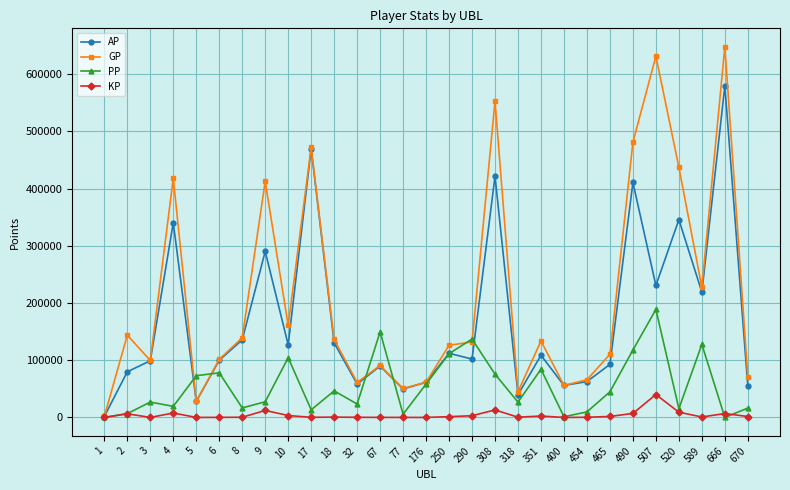

How many categories are shown in the chart?

29